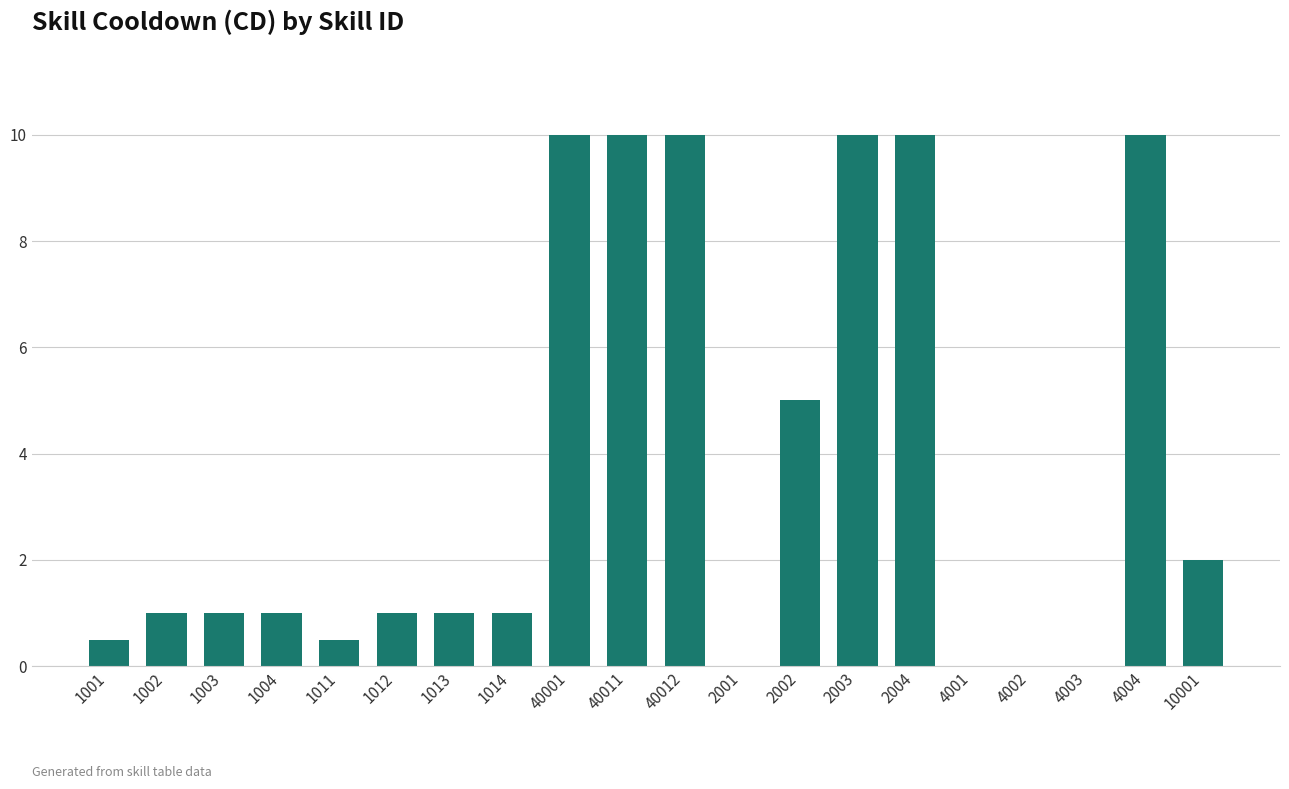

What is the change in value from 1002 to 4004?

+9.0